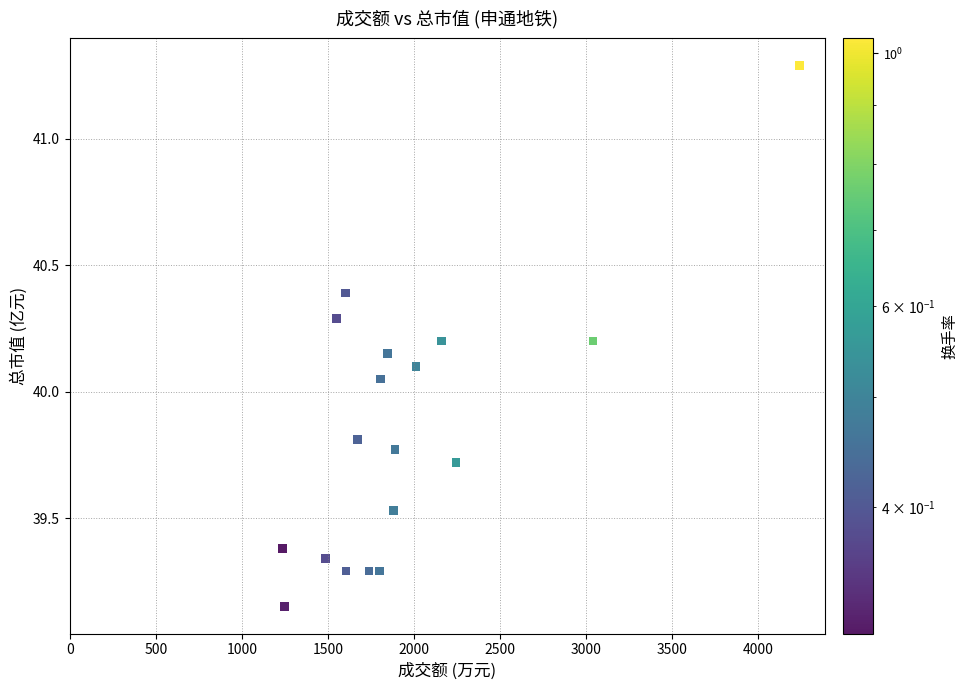

What is the range of X values (max minus min)?

3006.0